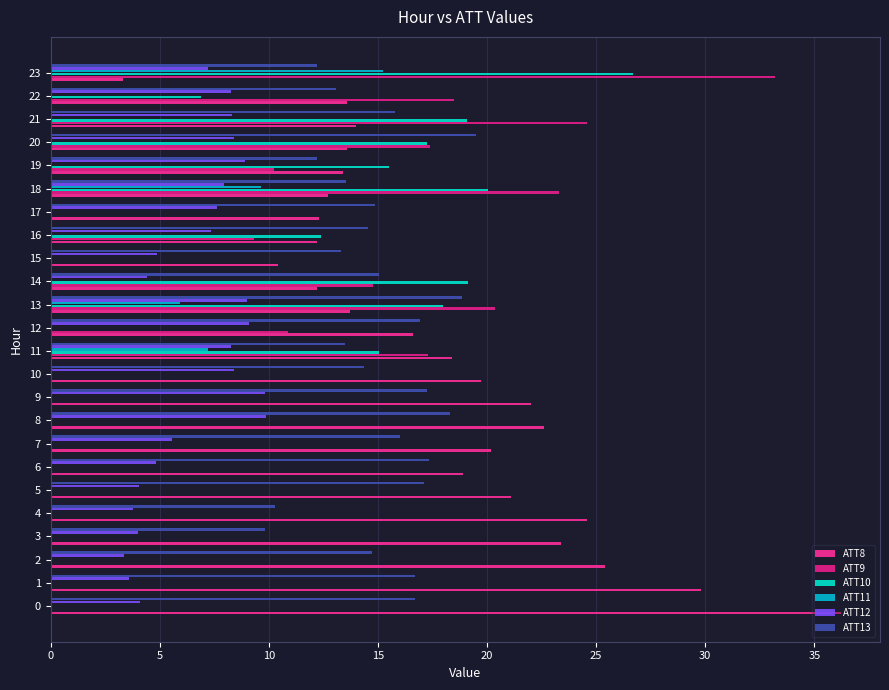

Which series has the largest total across all categories?

ATT8